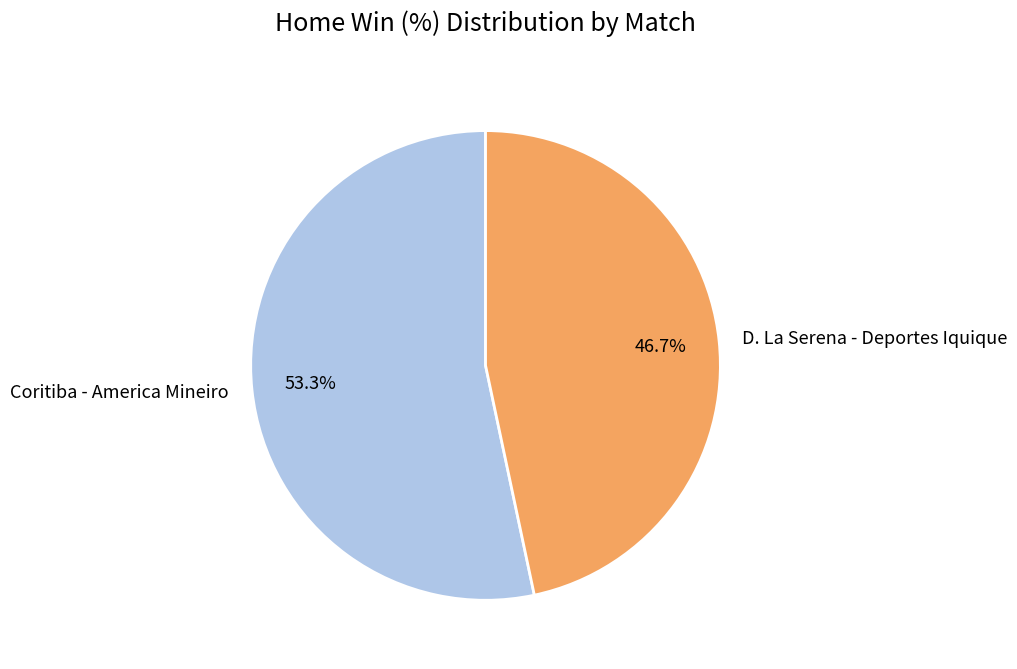

How many slices are in this pie chart?

2